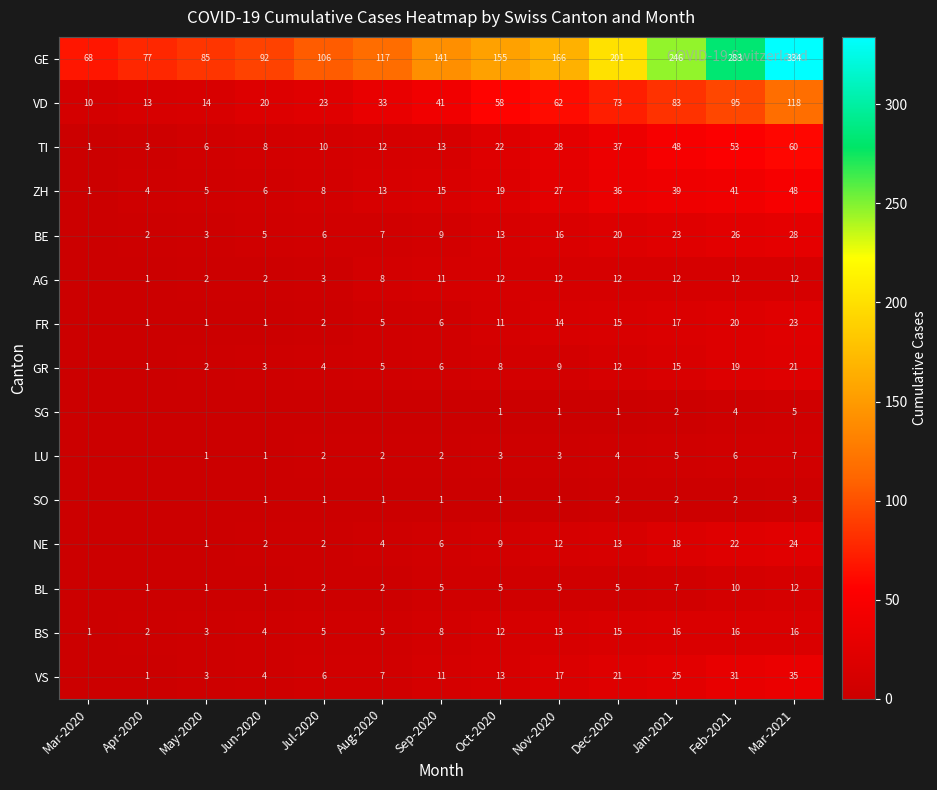

Where is VD nearest to the value 64?

Nov-2020